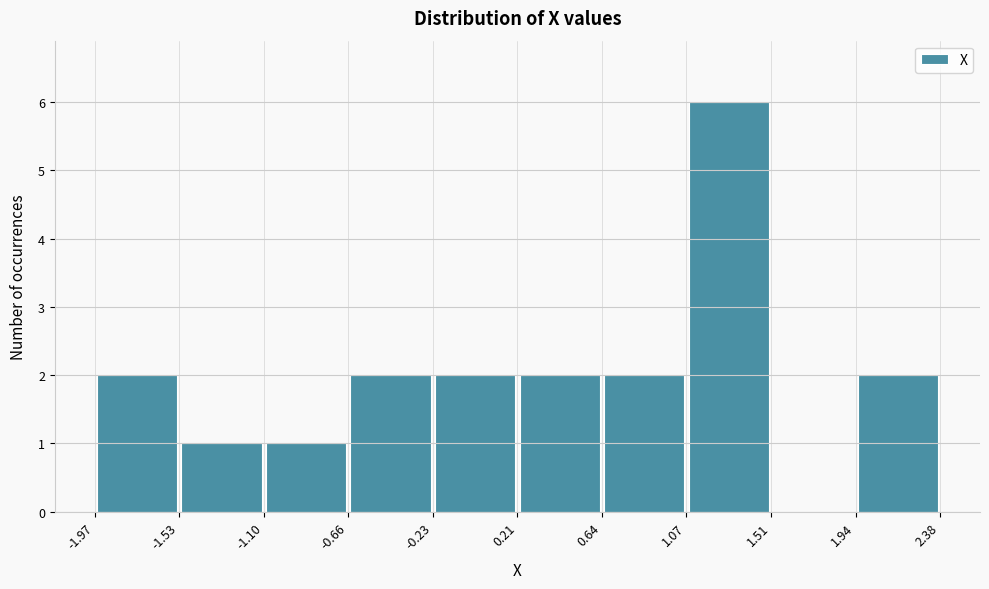

Which range on the x-axis has the tallest bar?

1.07 to 1.51